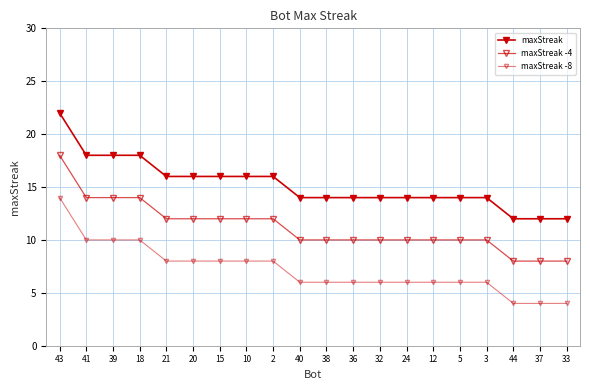

How many lines are shown in the chart?

3